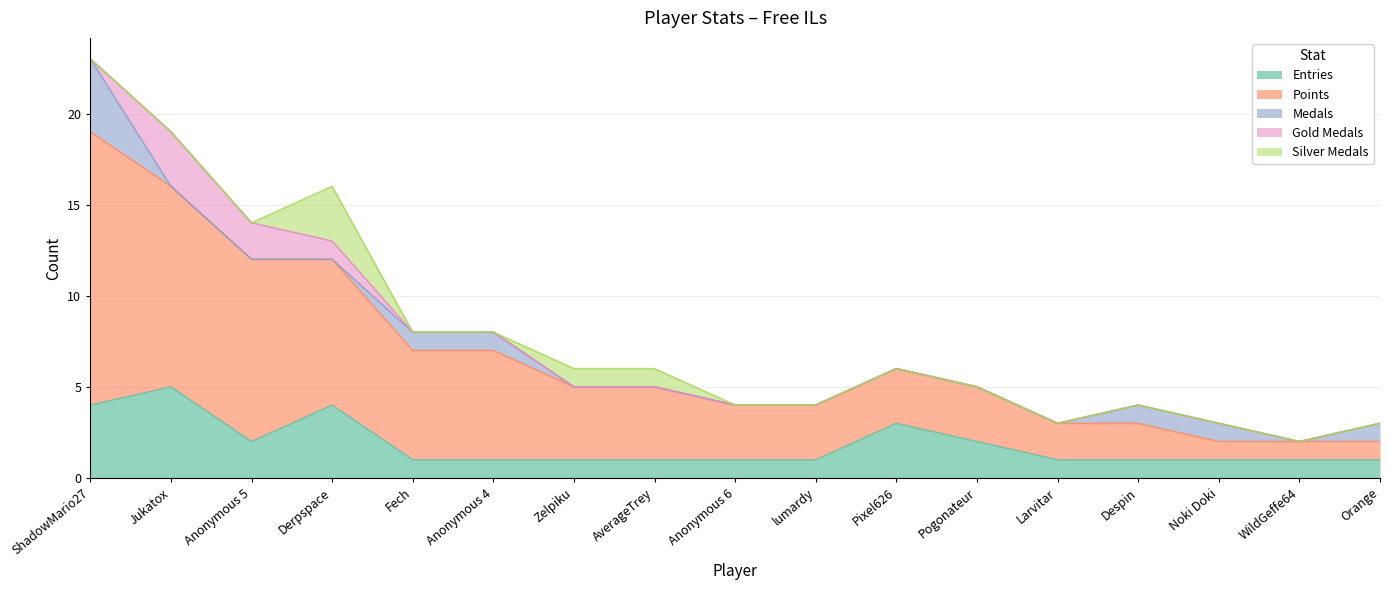

Which label corresponds to the smallest value in the chart?

Jukatox